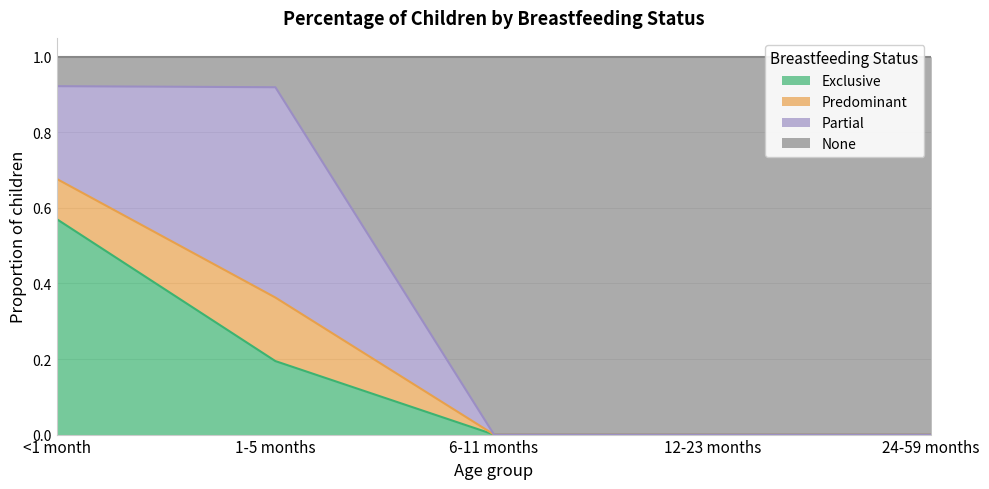

True or false: Exclusive has a value of 0.3 at <1 month.

False